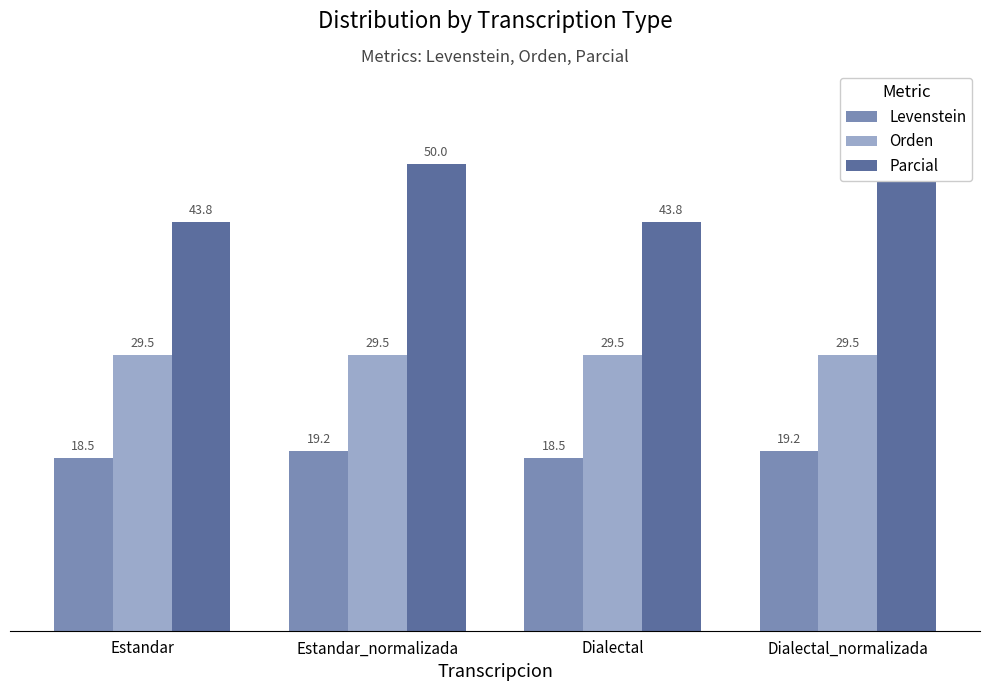

Which category has the lowest value across all series?

Estandar